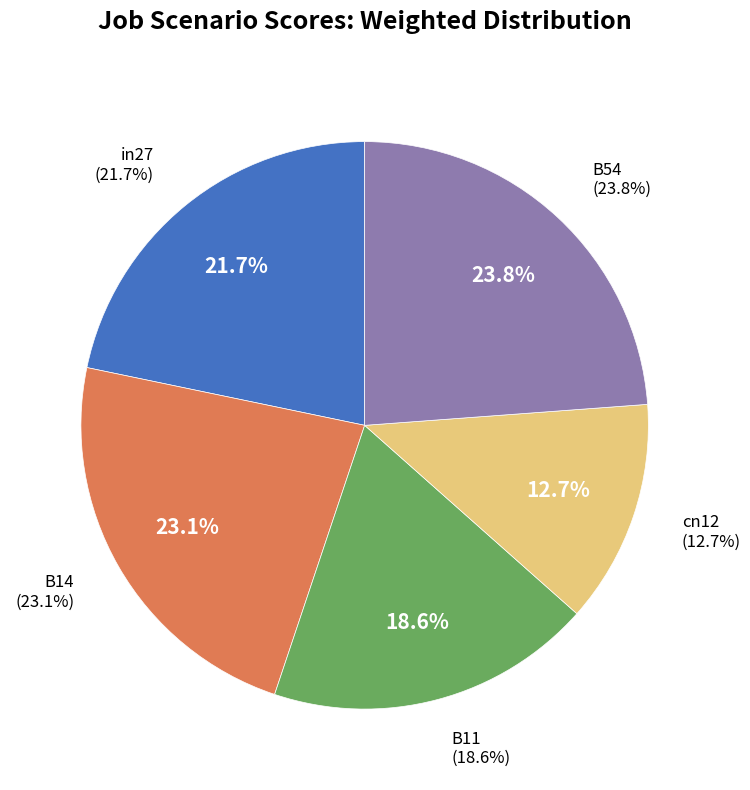

To the nearest percent, what is the difference between the B54 and B11 slice percentages?

5%